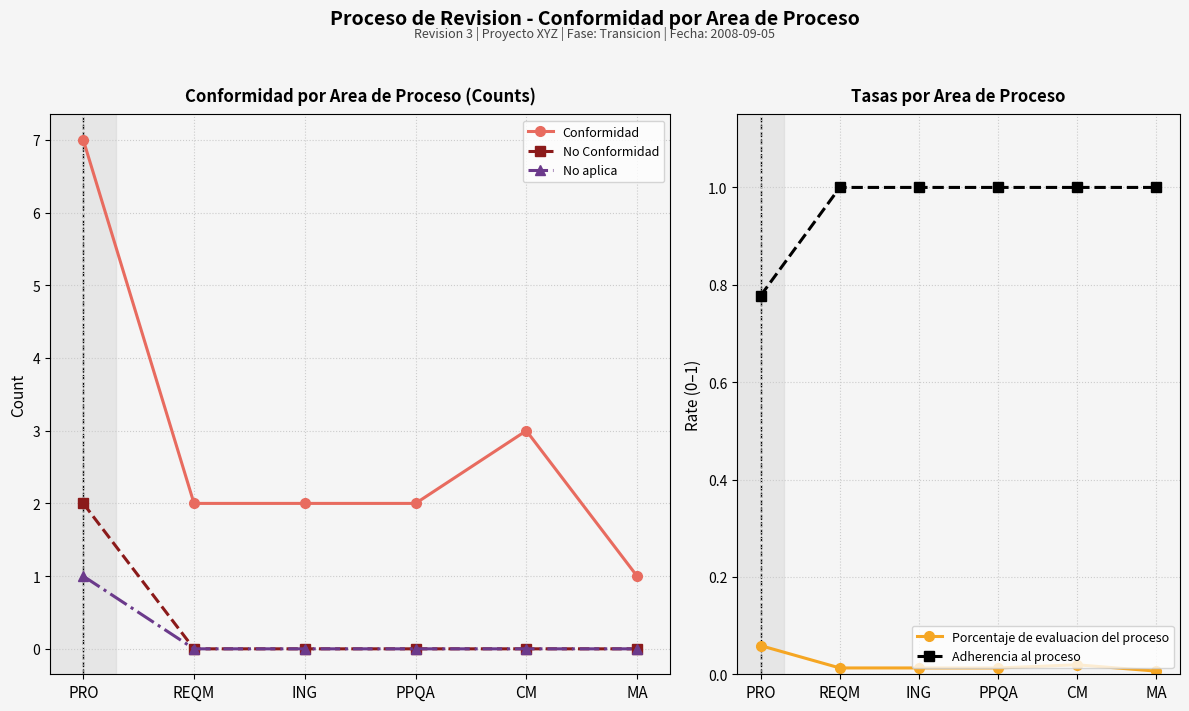

True or false: Adherencia al proceso and Porcentaje de evaluacion del proceso intersect in this chart.

False